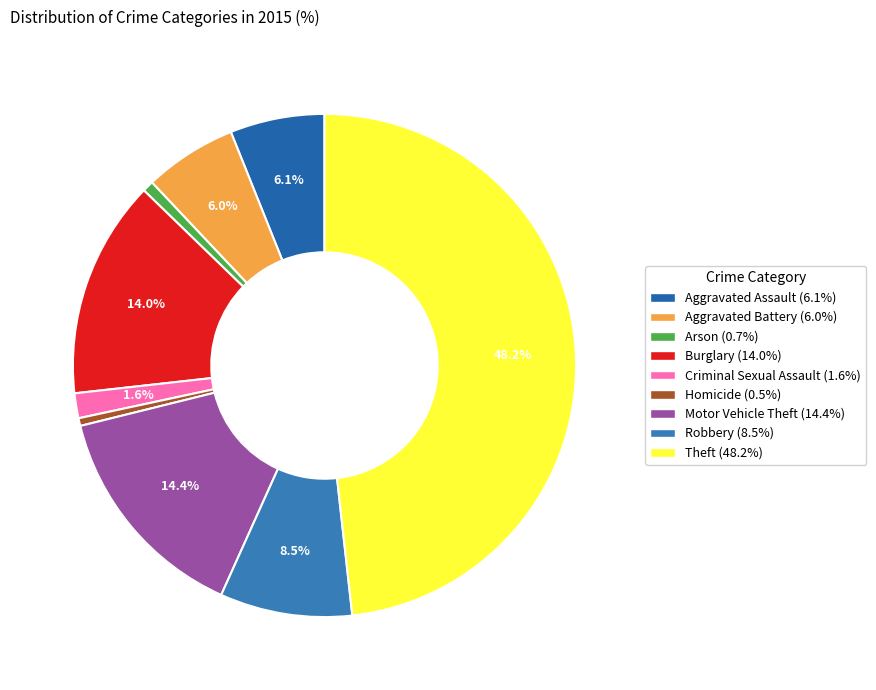

What portion of the pie excludes Robbery?

91.5%